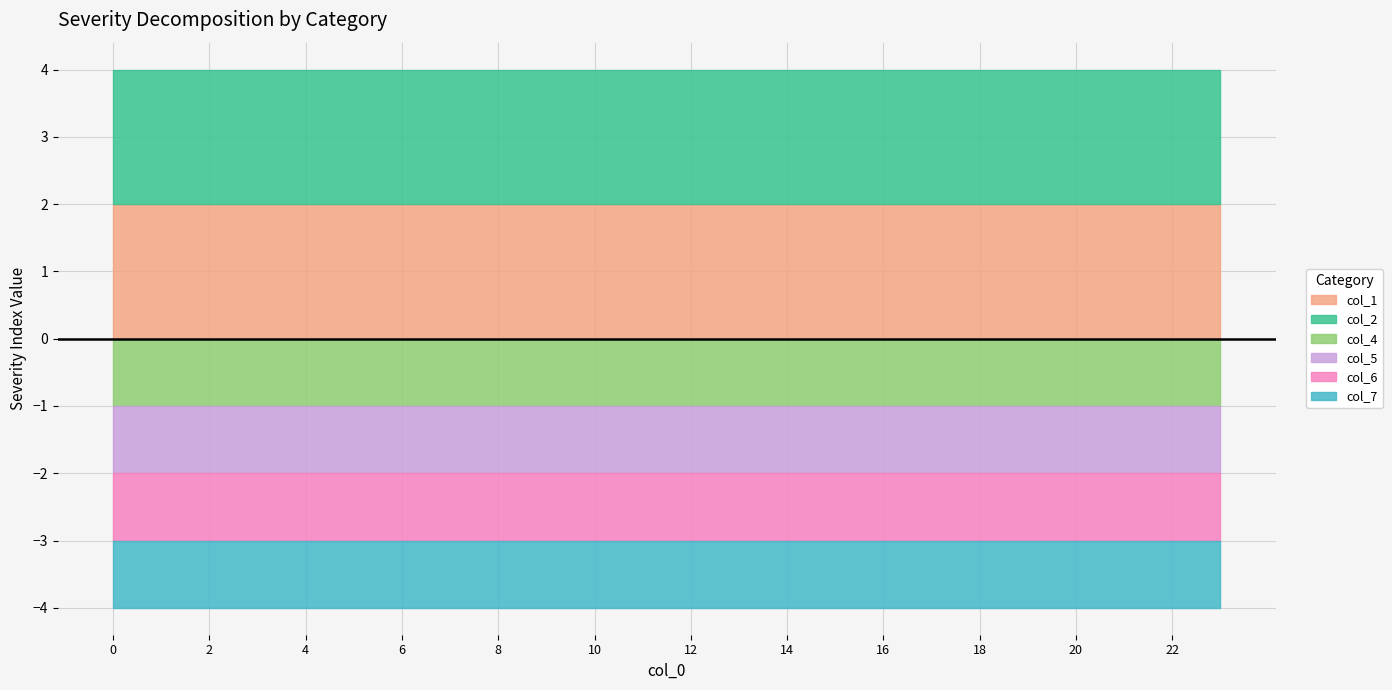

What is the minimum value shown in the chart?

1